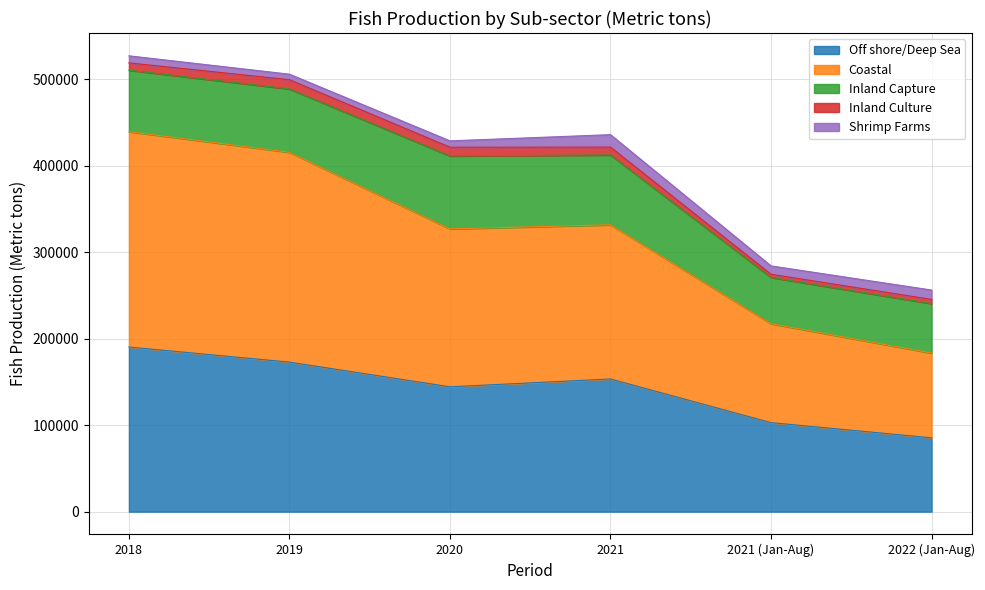

Which has a higher value, 2021 or 2020?

2021